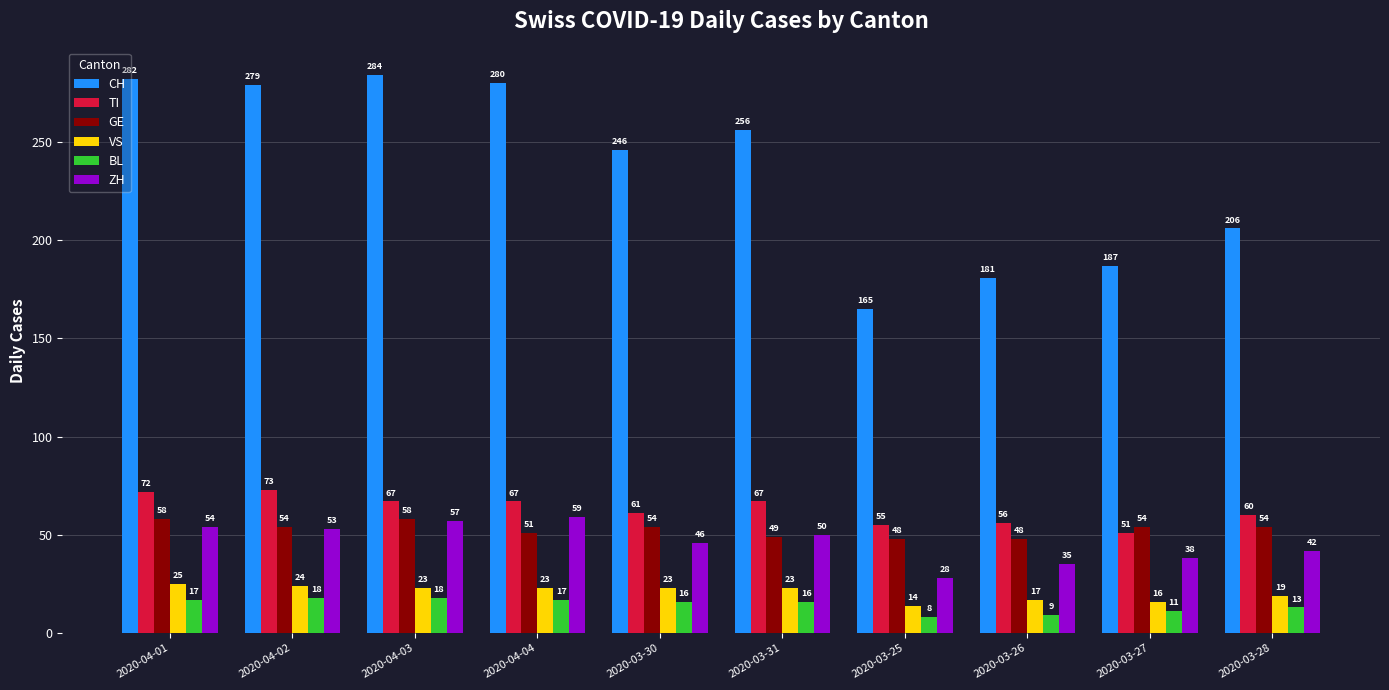

What is the label of the 2nd bar from the right?

2020-03-27